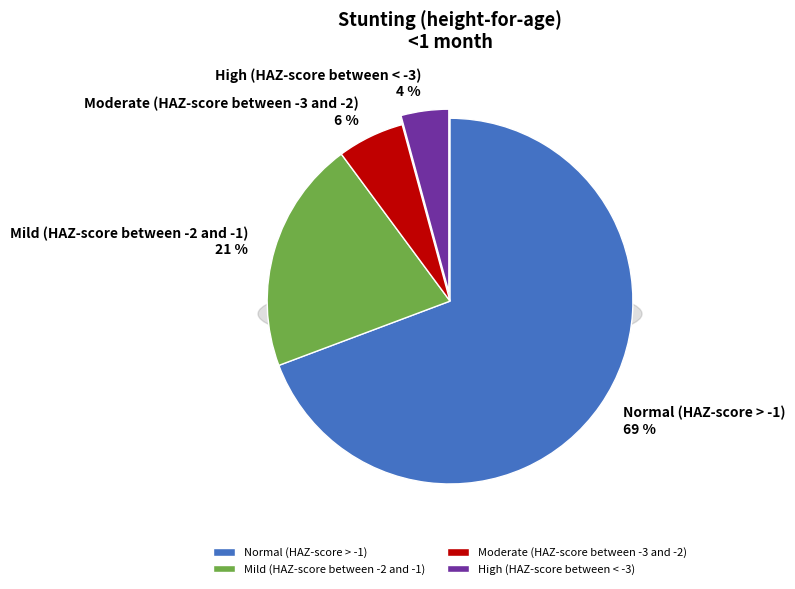

What is the change in value from Mild (HAZ-score between -2 and -1) to High (HAZ-score between < -3)?

-0.2